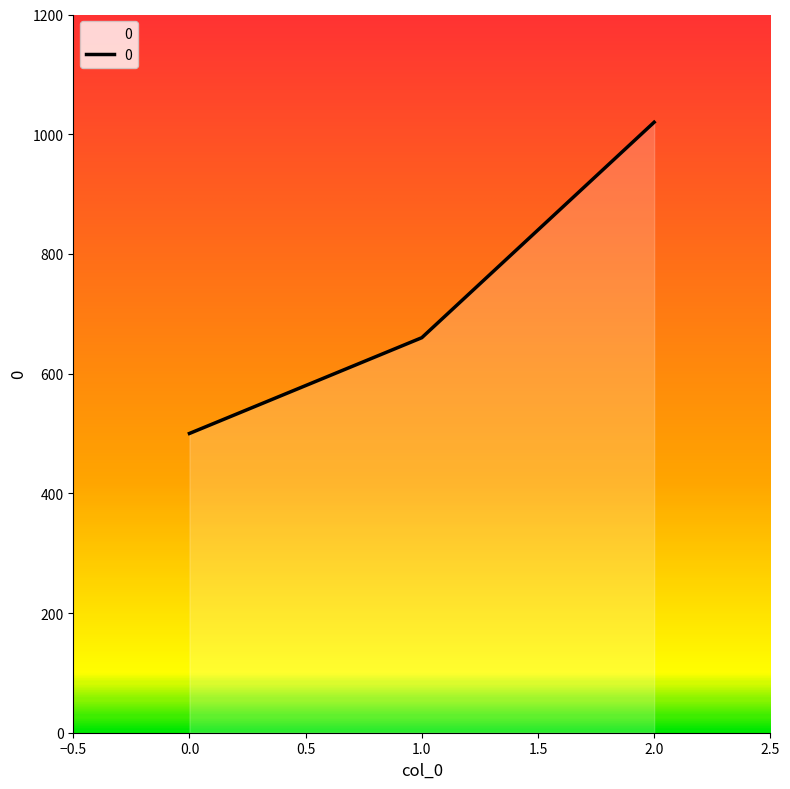

Where is the data nearest to the value 760?

1.0